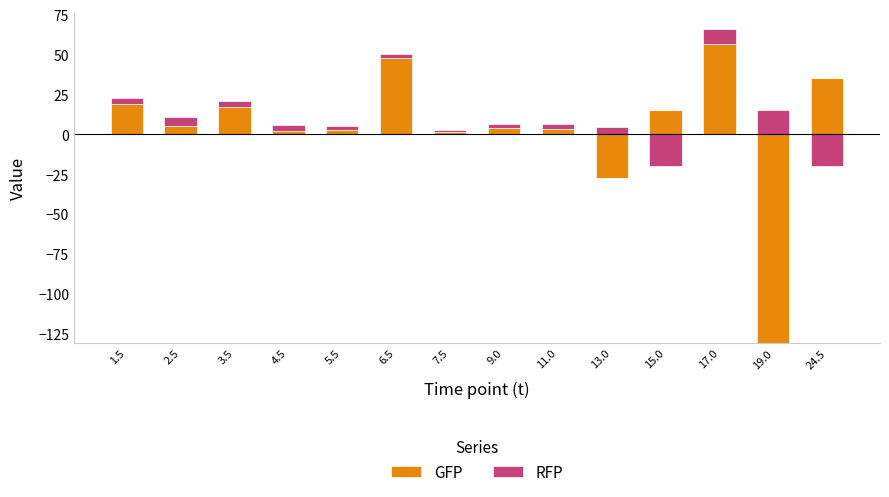

What is the value of the RFP bar at the 2nd from the left?

6.1